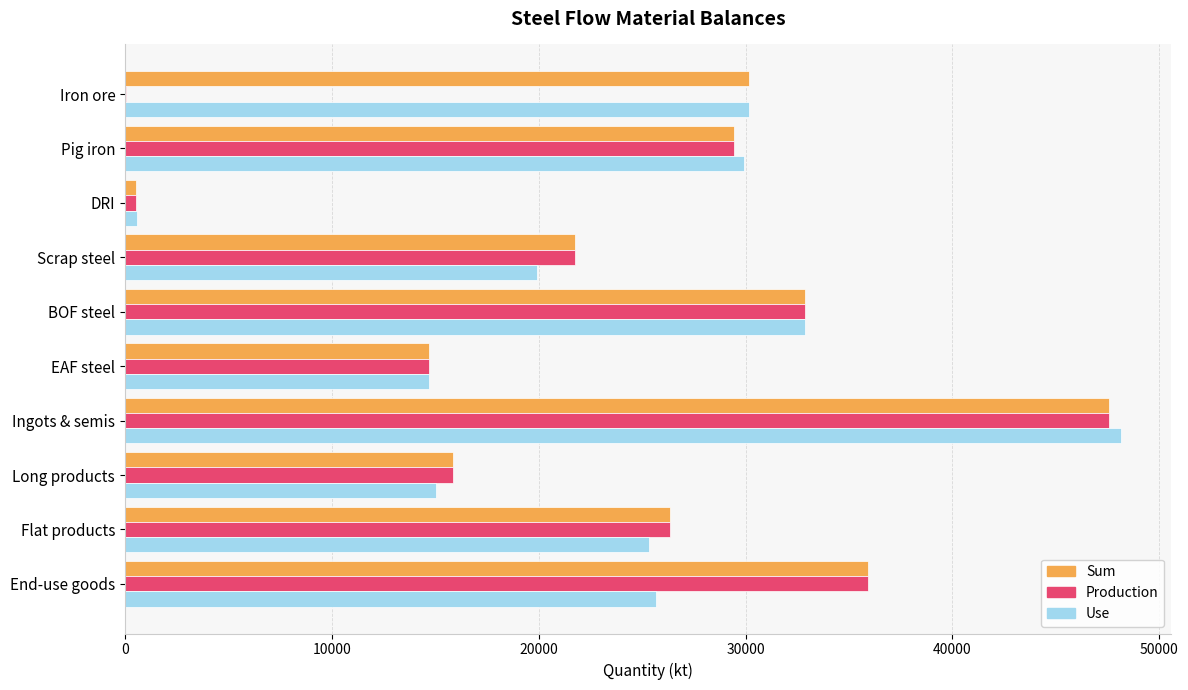

What is the sum of the Sum values at EAF steel and BOF steel?

47579.0